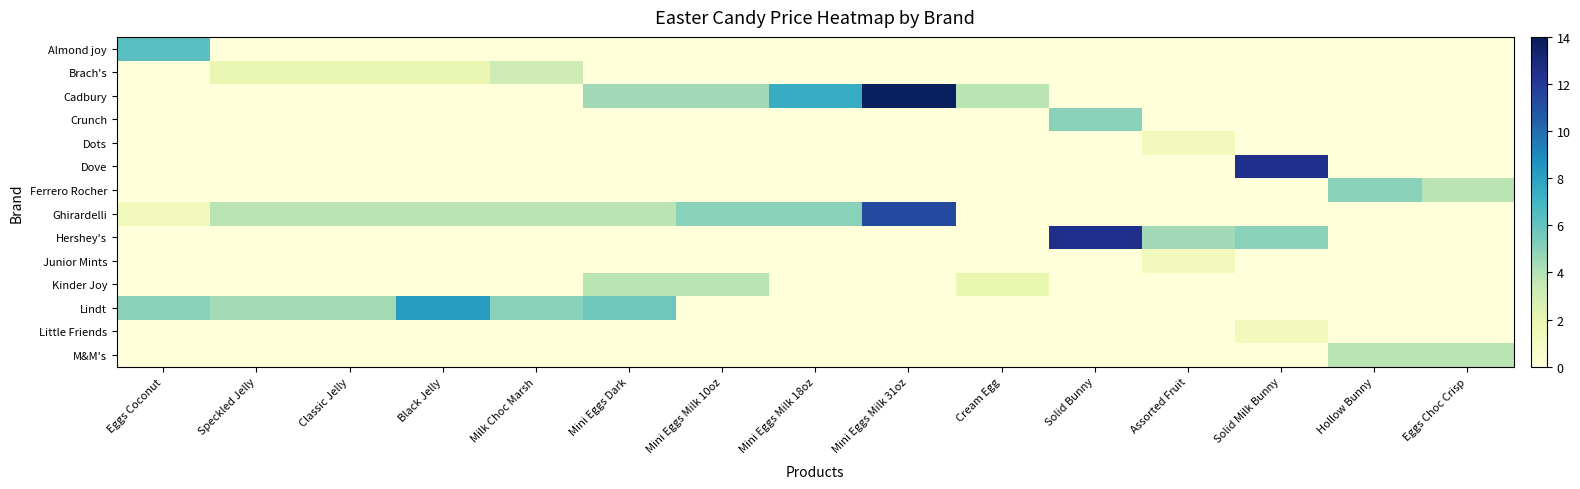

Which series has the largest range (max minus min)?

Cadbury